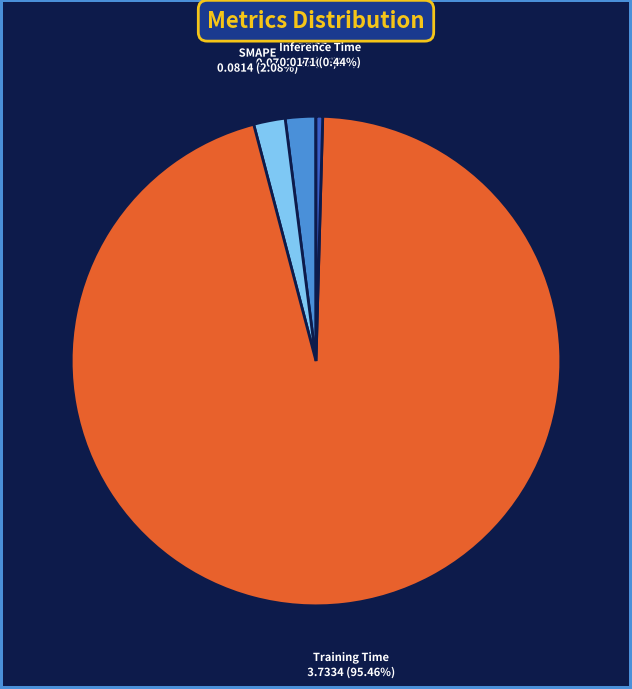

Between Inference Time and MAPE, which is larger?

MAPE